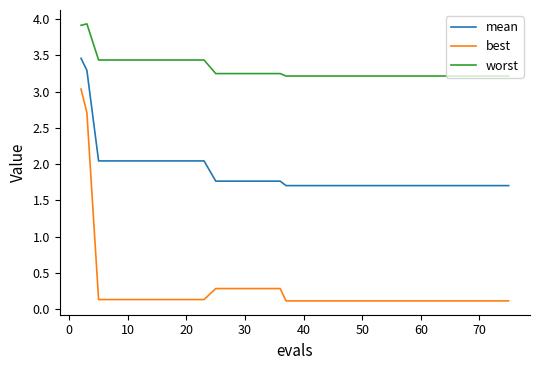

True or false: best and mean intersect in this chart.

False